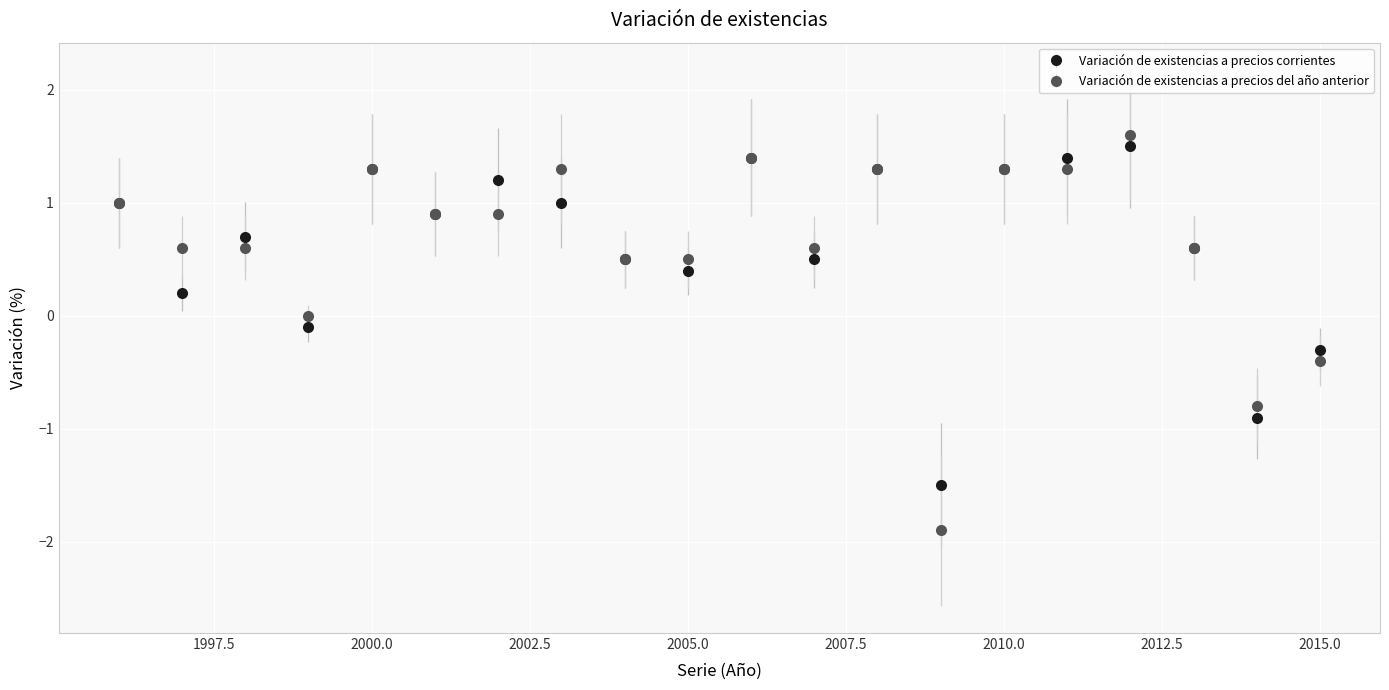

What are all the series names shown in the legend?

Variación de existencias a precios corrientes, Variación de existencias a precios del año anterior